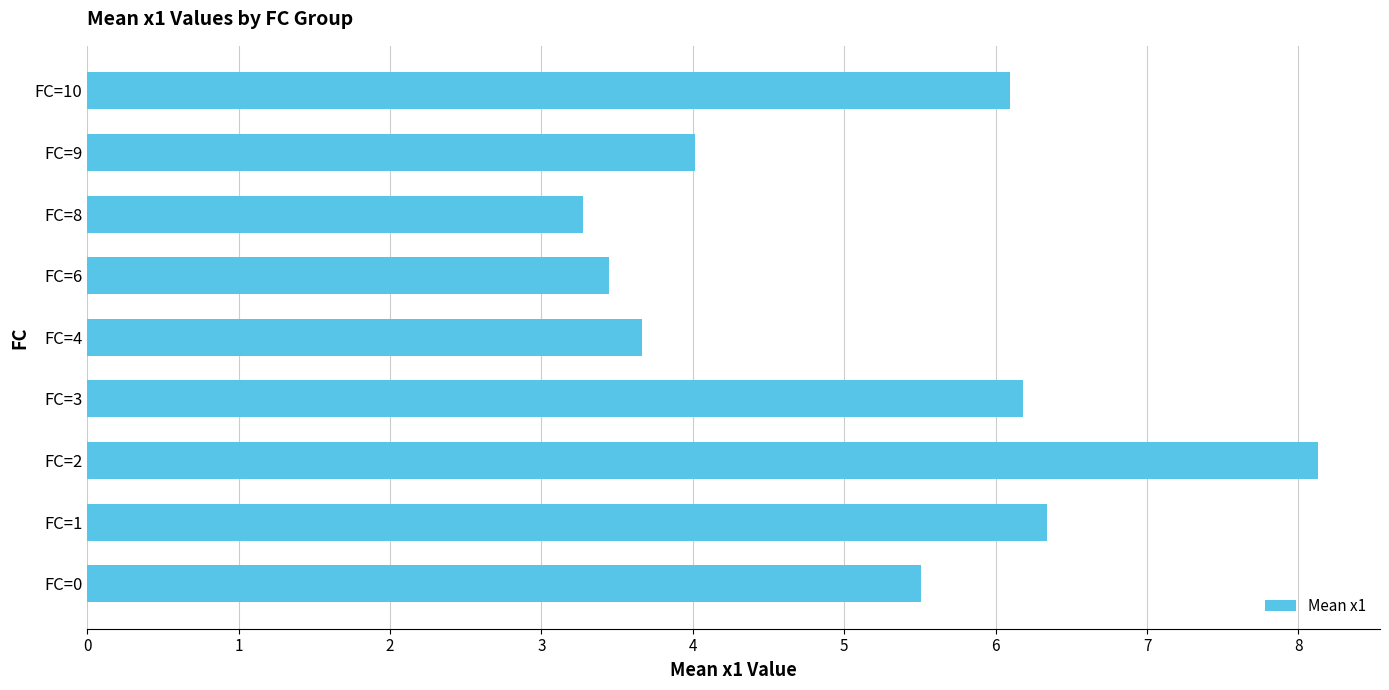

True or false: the data shows 0.8 at FC=8.

False